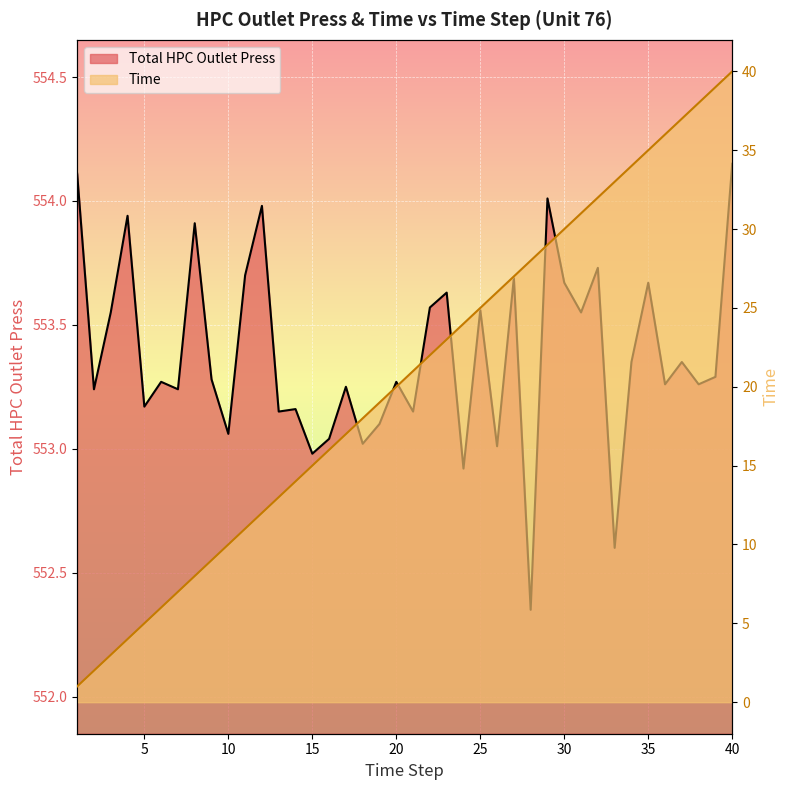

Which series has the largest total across all categories?

Total HPC Outlet Press